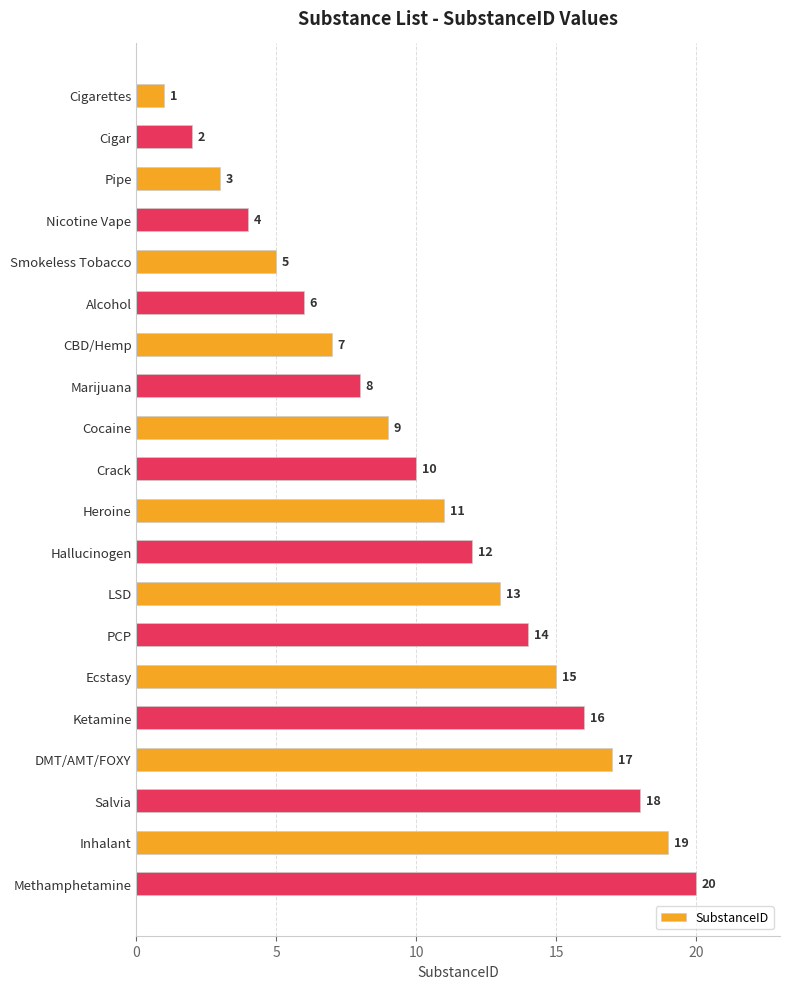

The value at Inhalant is 19. True or false?

True